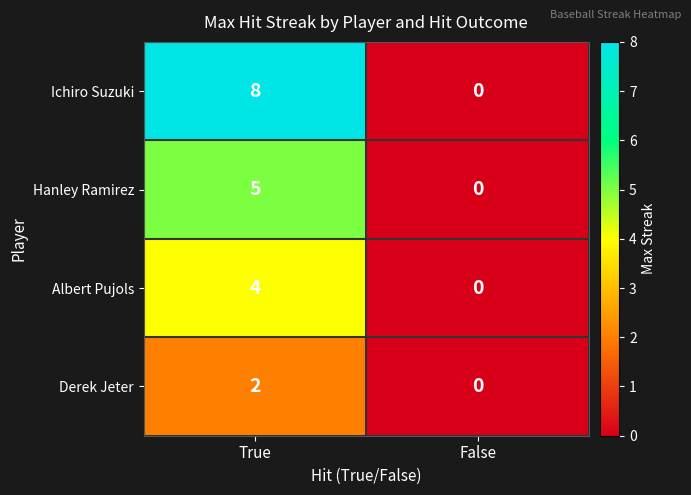

Which series has the largest total across all categories?

Ichiro Suzuki